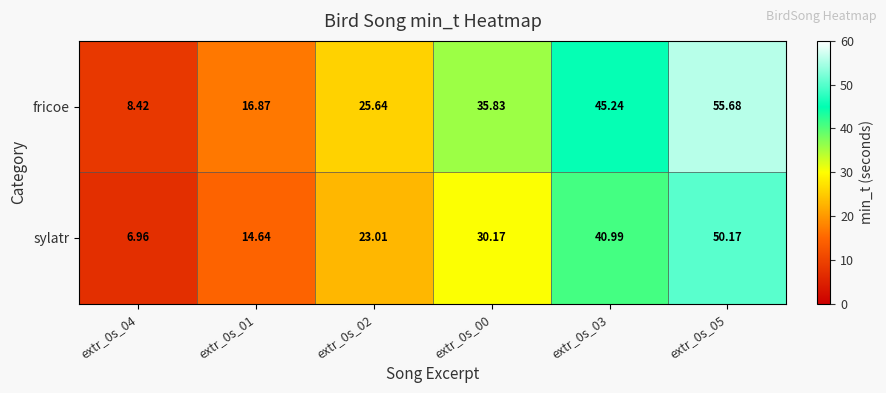

At extr_0s_05, list the series in order from smallest to largest.

sylatr, fricoe